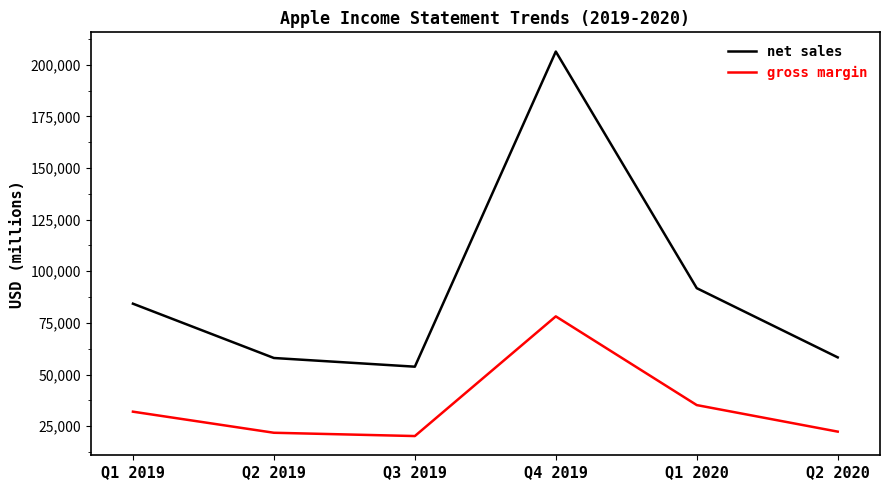

What is the highest value of the net sales series?

206365